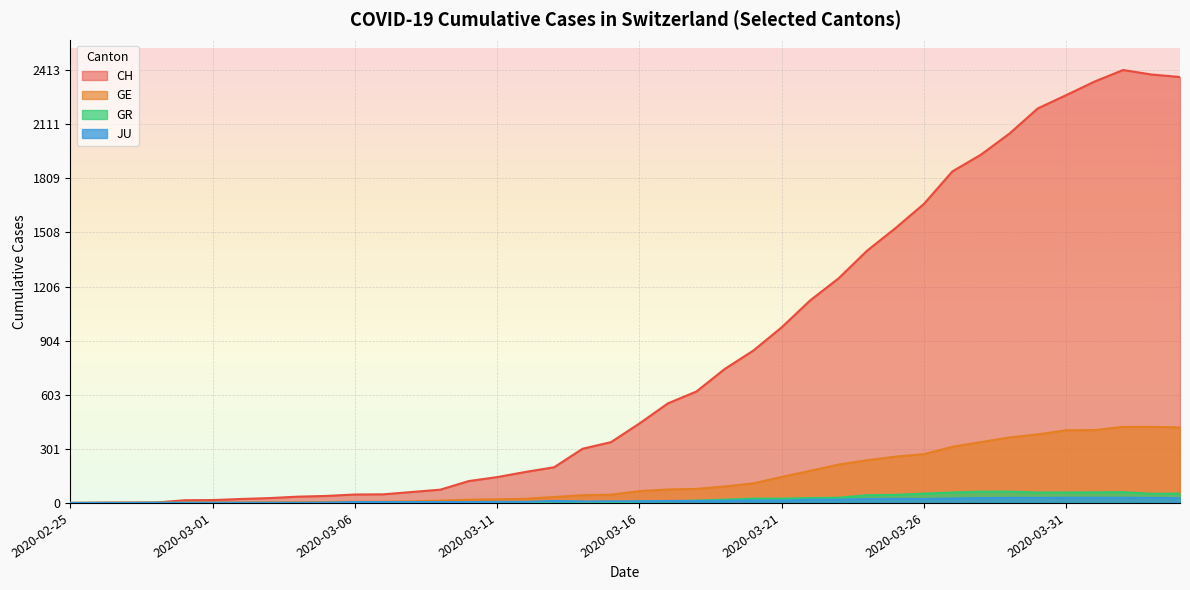

What is the label of the 22nd point from the left?

2020-03-17